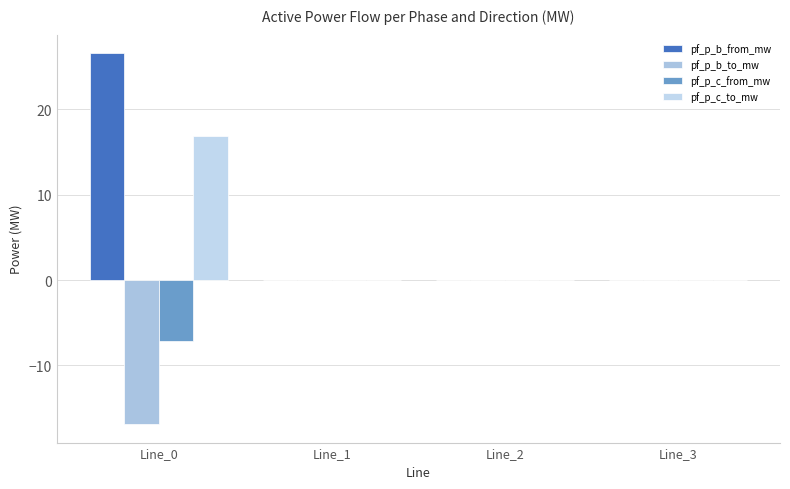

Are the bars horizontal?

No